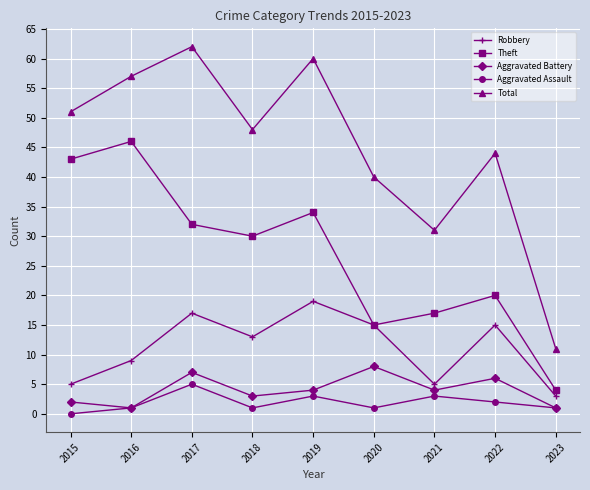

The Theft series shows 29 at 2021. True or false?

False